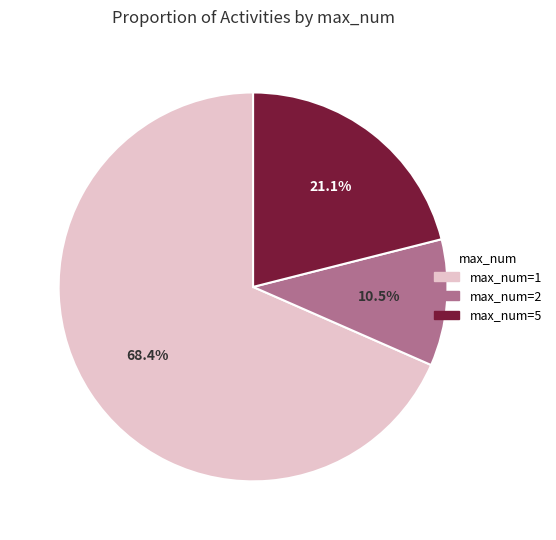

Which has a higher value, max_num=1 or max_num=2?

max_num=1